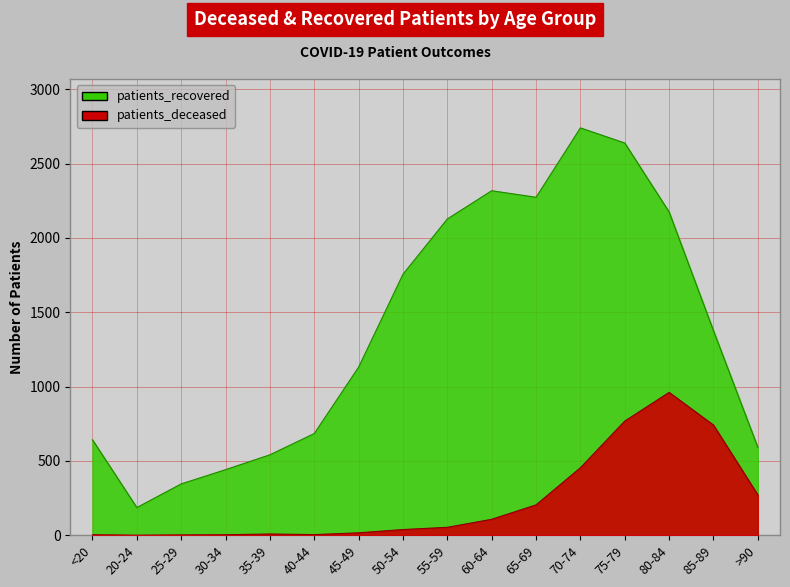

What is the total value across all series at >90?

862